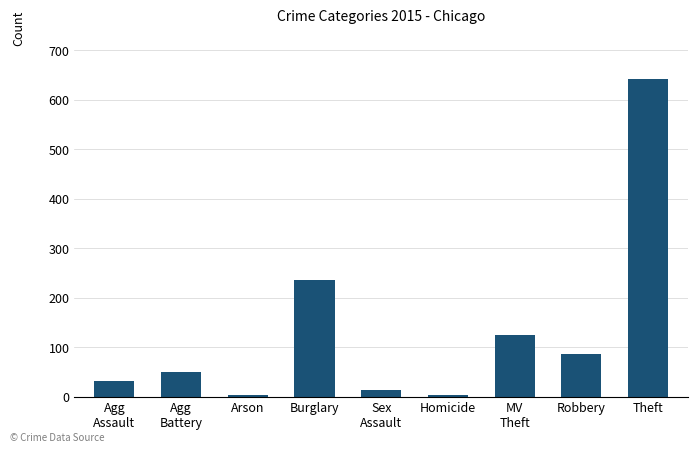

Which label corresponds to the largest value in the chart?

Theft